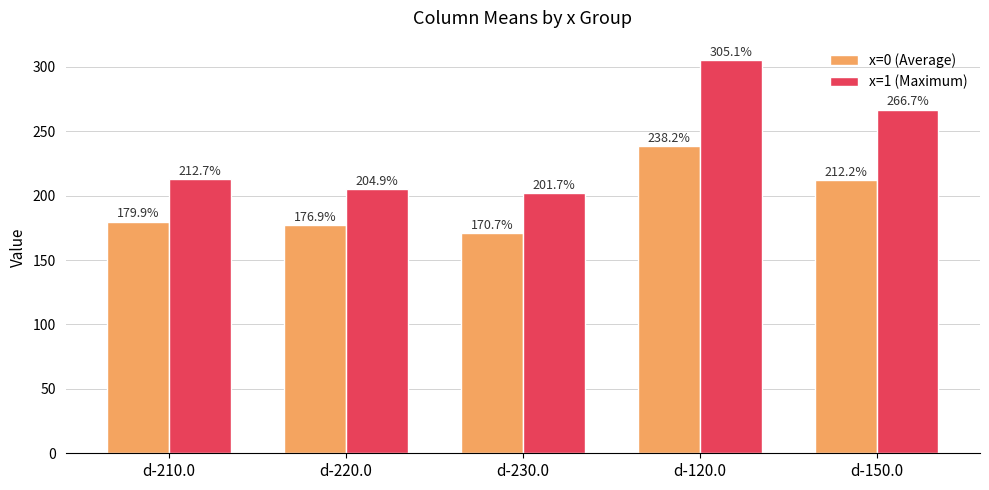

Which series changed the most between d-210.0 and d-120.0?

x=1 (Maximum)